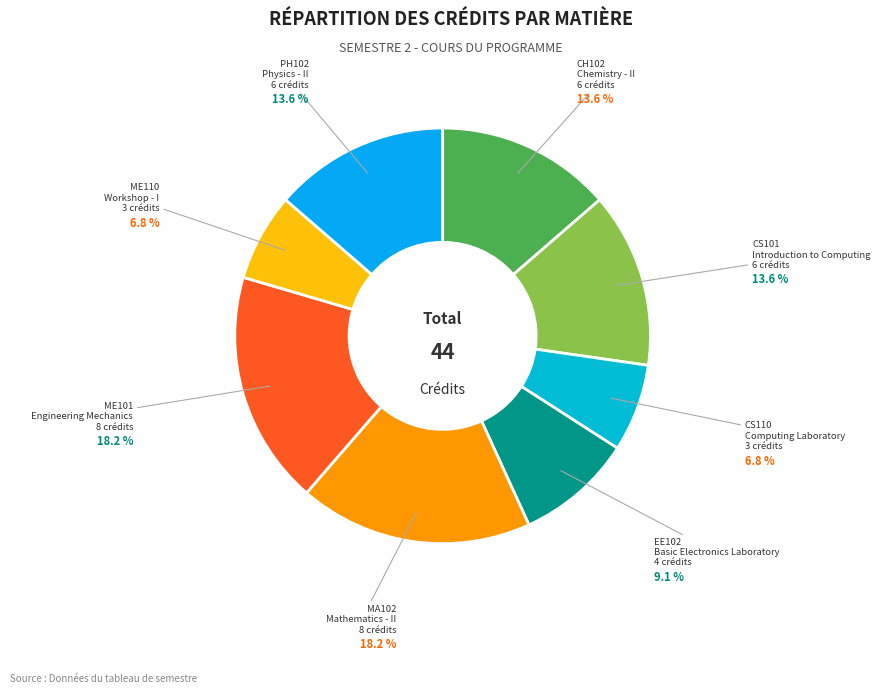

Rank the categories by value from lowest to highest.

Computing Laboratory, Workshop - I, Basic Electronics Laboratory, Chemistry - II, Introduction to Computing, Physics - II, Mathematics - II, Engineering Mechanics